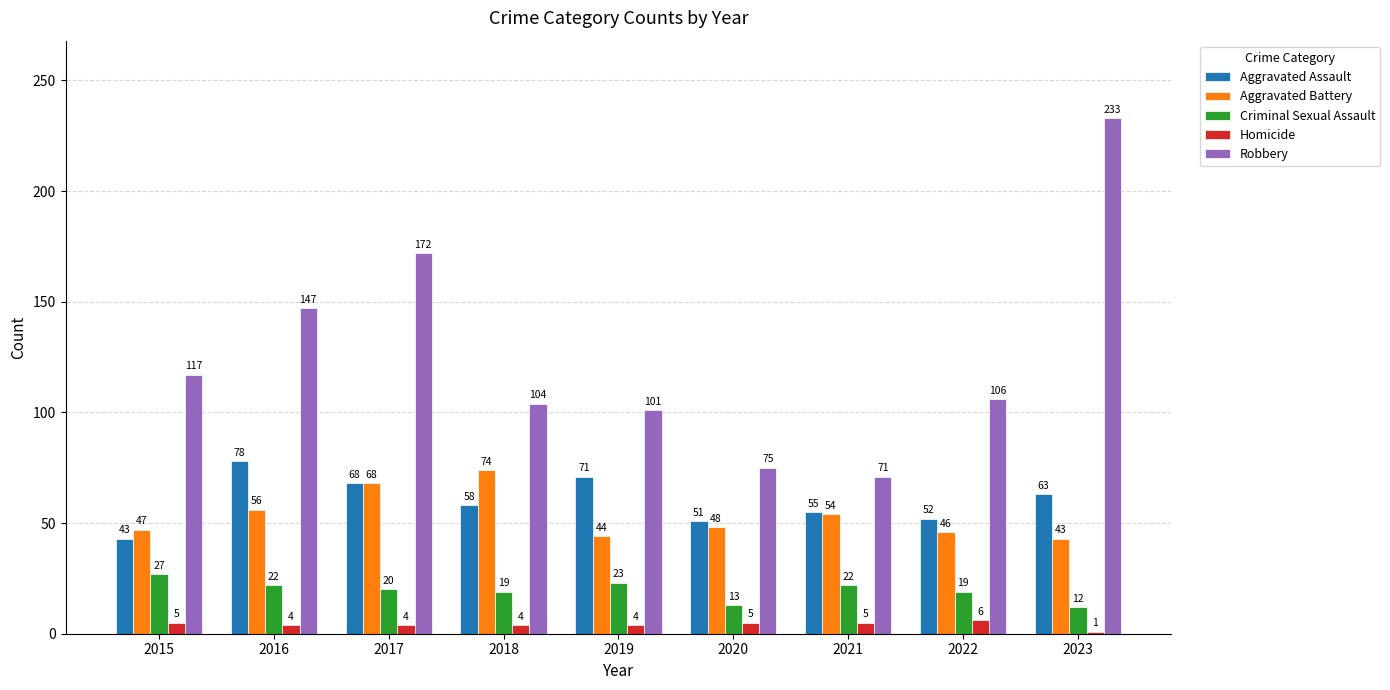

At which category is the sum across all series the highest?

2023